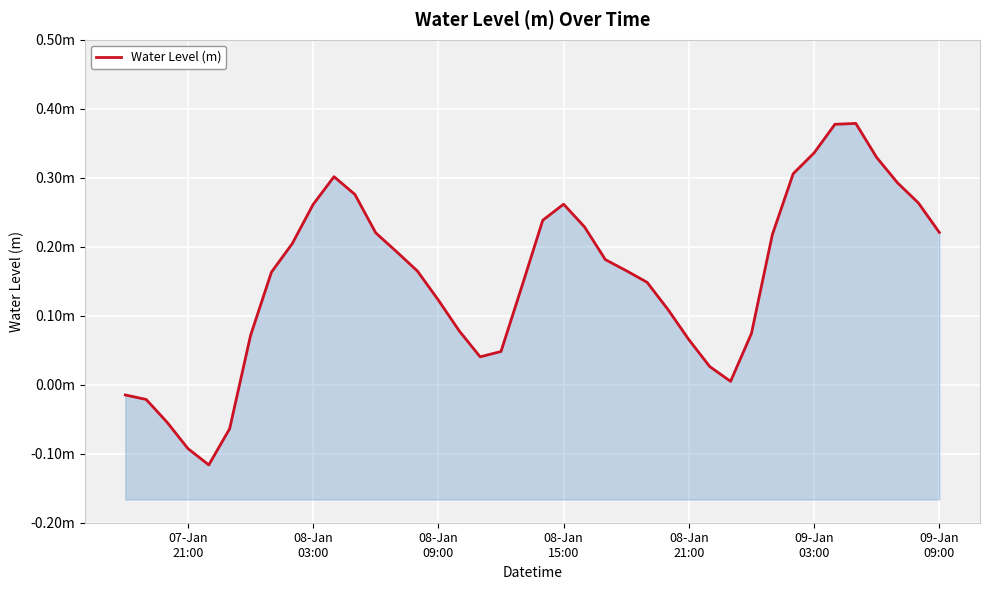

Is it true that the value at 09-Jan 09:00 is 0.2?

True